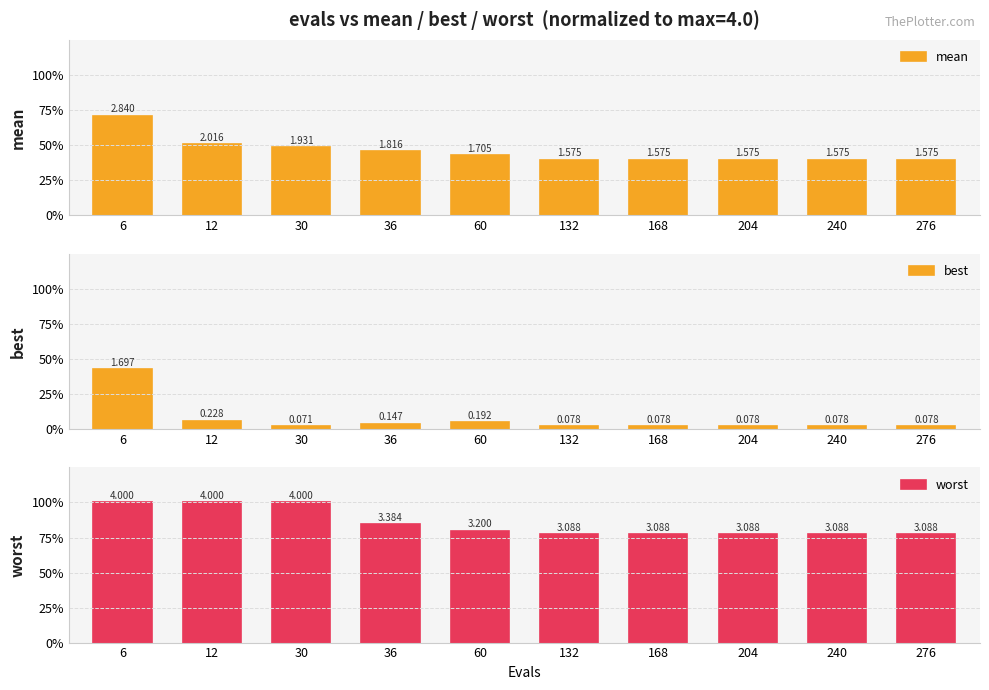

Is it true that best equals 0.0 at 168?

False